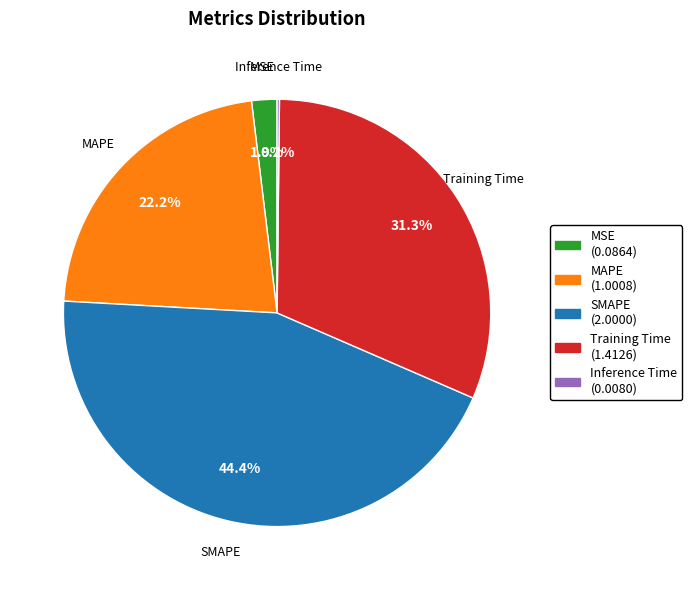

To the nearest percent, what is the difference between the largest and smallest slice percentages?

44%